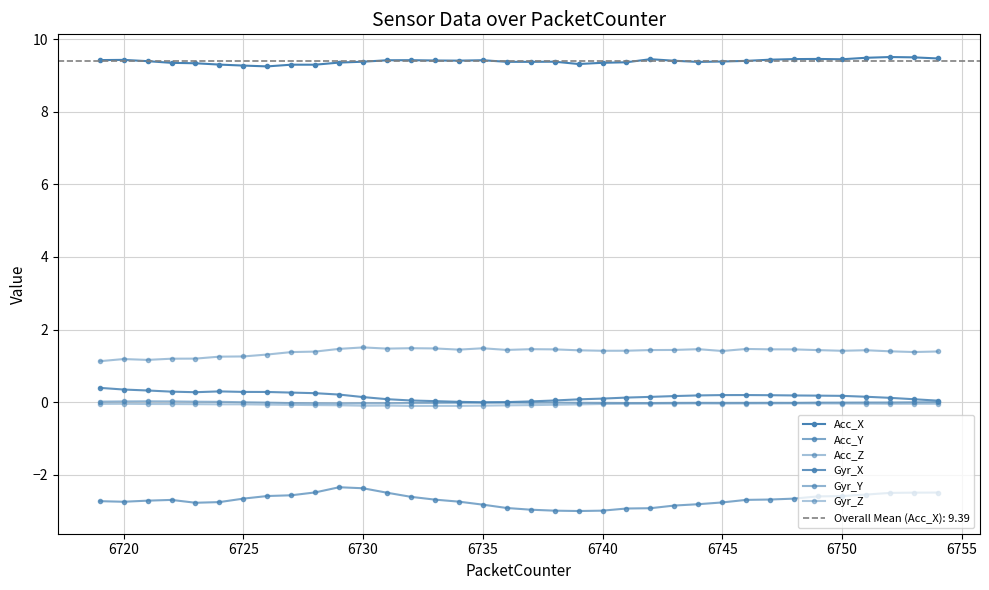

True or false: Acc_Z and Gyr_Z intersect in this chart.

False